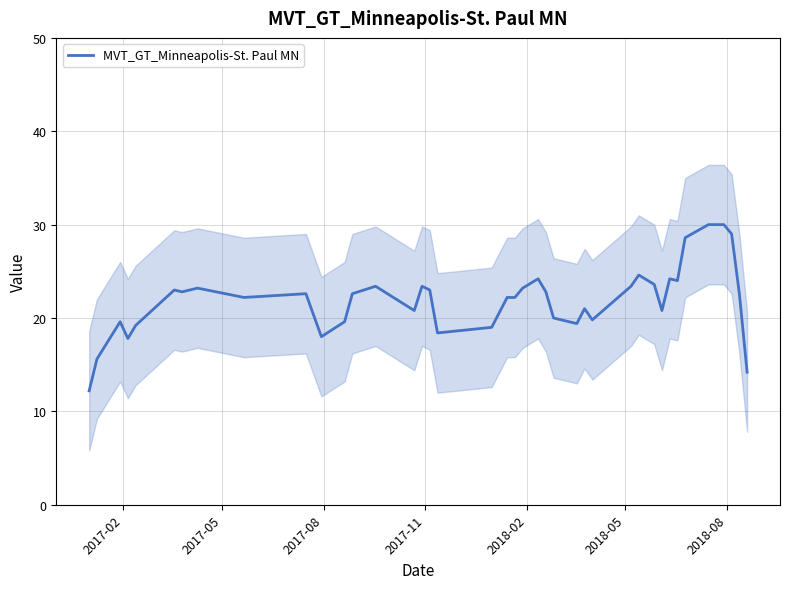

What is the value of the 3rd point from the left?

19.6